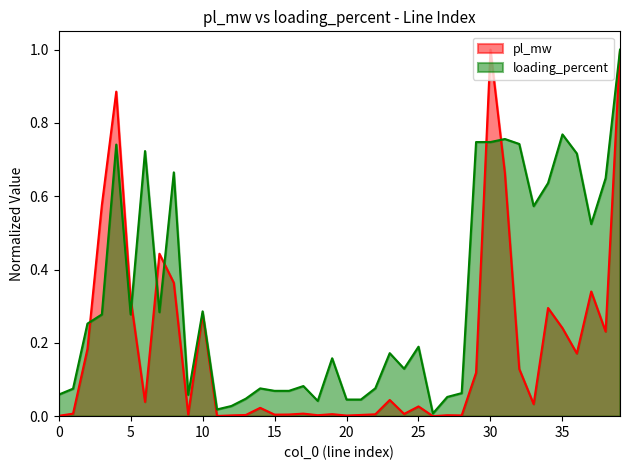

What is the difference between the second highest and second lowest values in the loading_percent series?

0.8